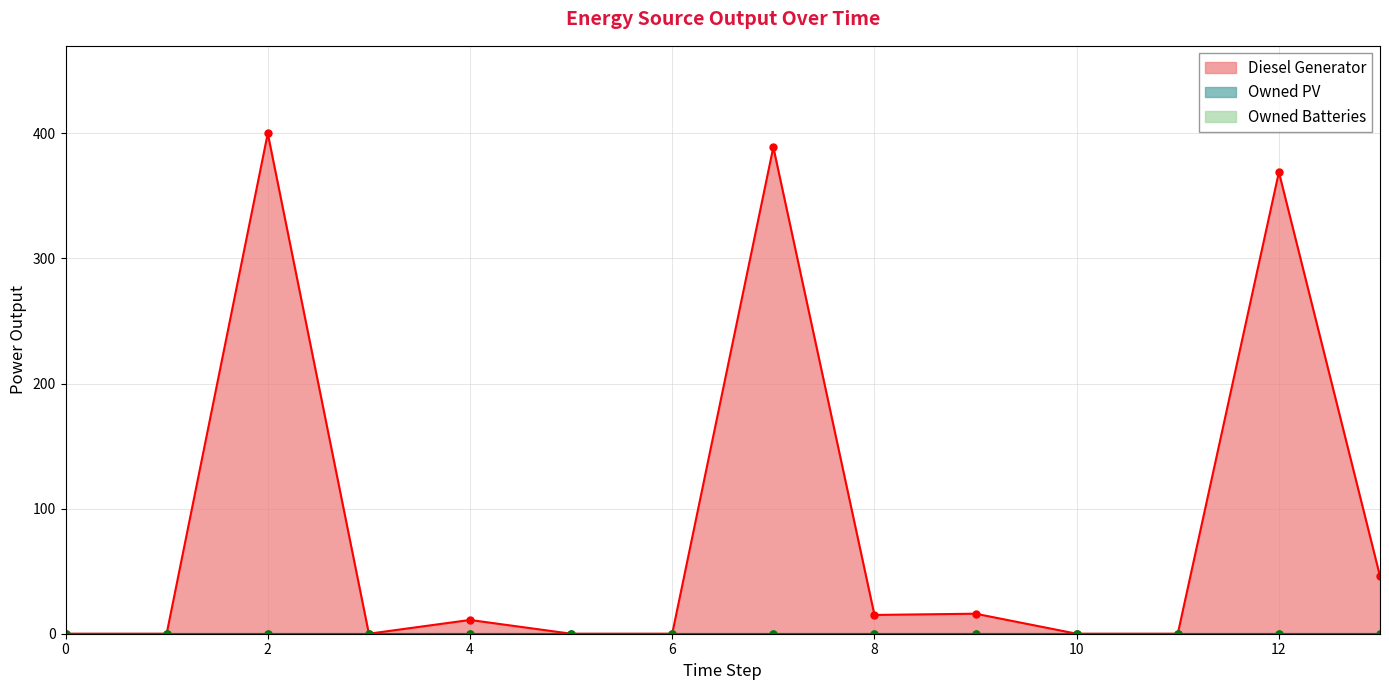

Is the value of Owned PV at 2 greater than the value of Owned Batteries at 2?

No